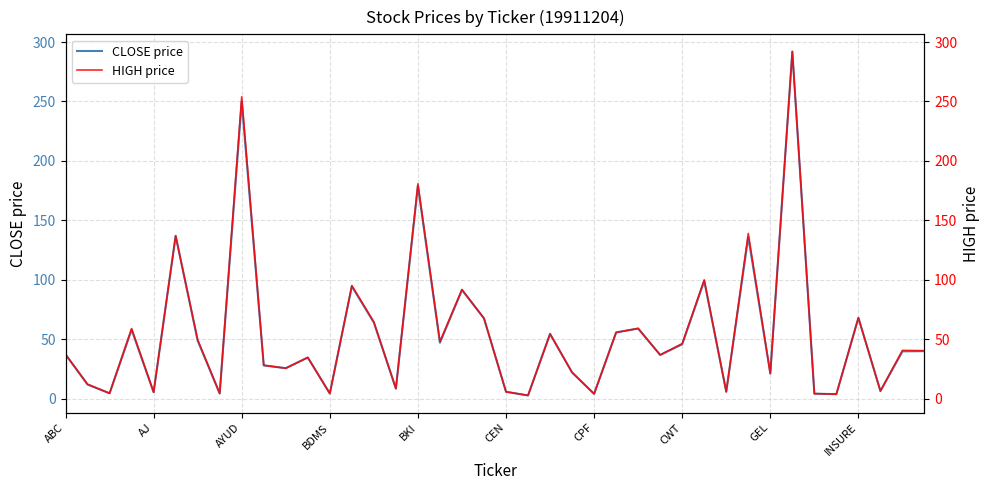

The value of CLOSE price at ABC is 37.2. True or false?

True